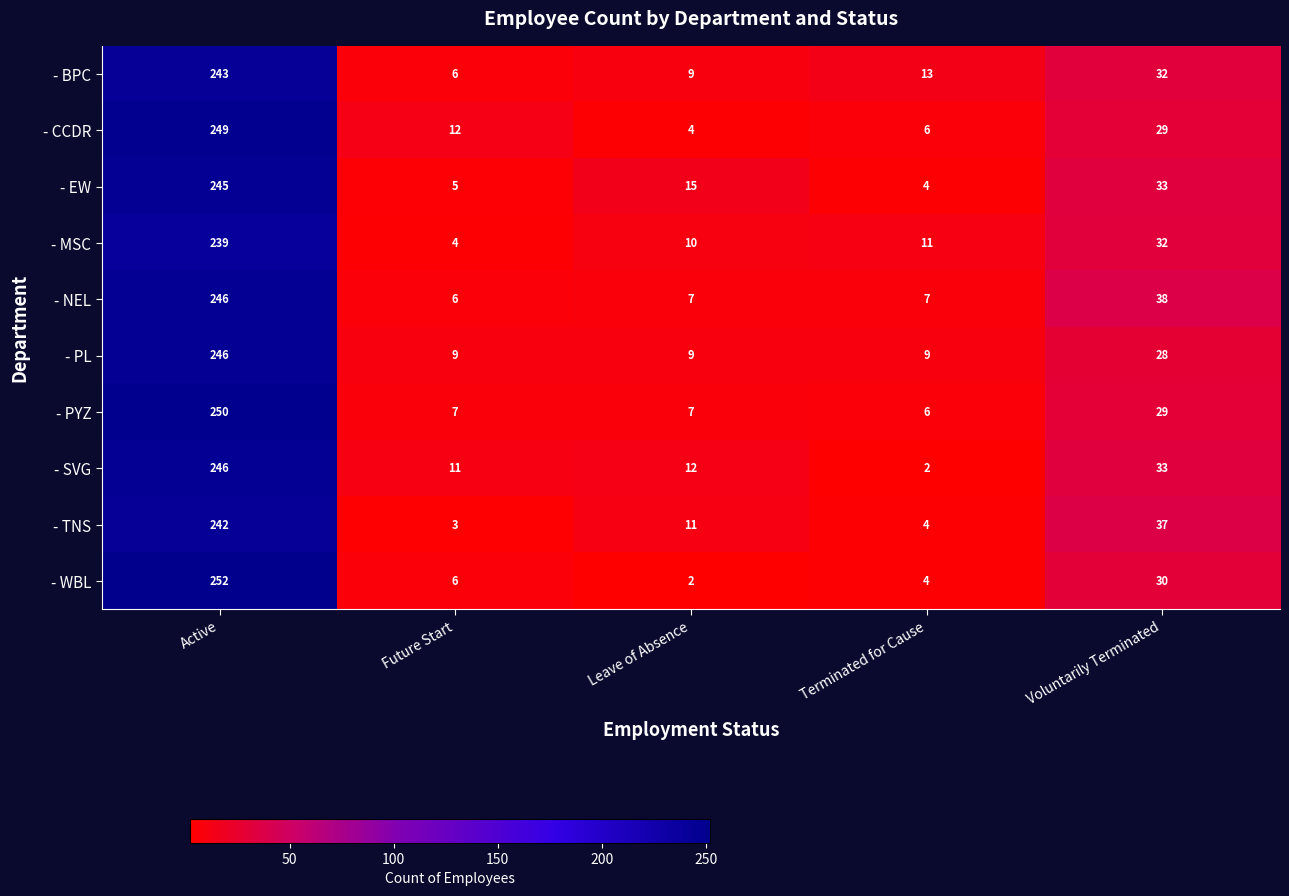

What is the maximum value for - CCDR?

249